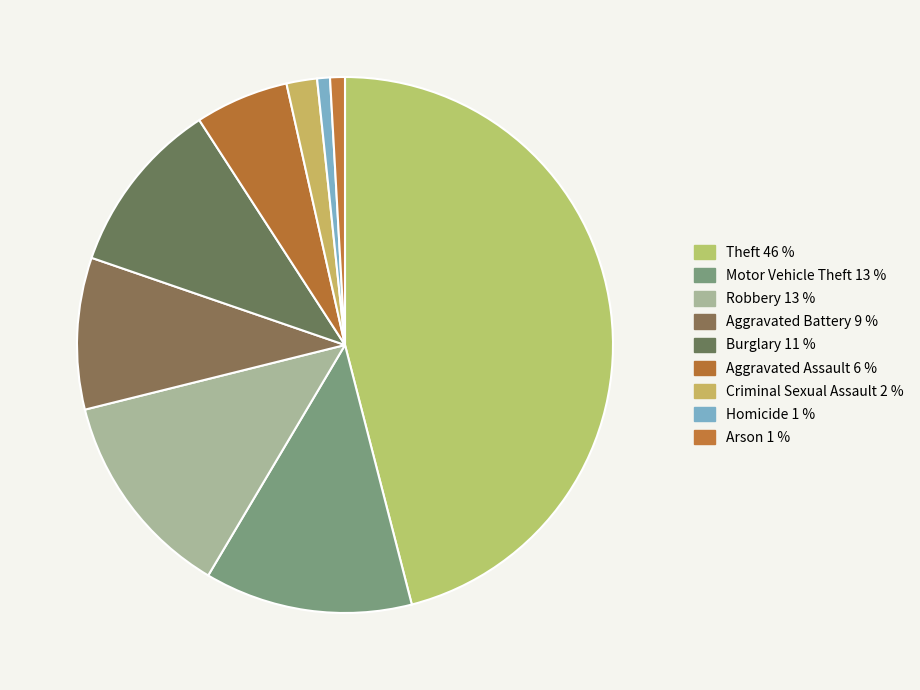

Which slice is the smallest?

Homicide